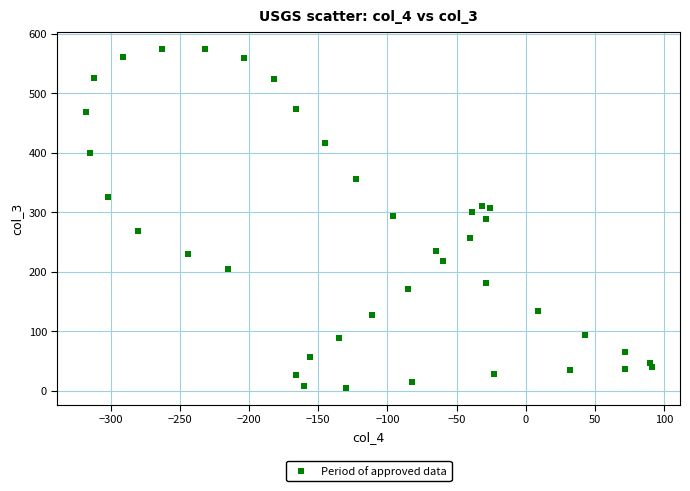

What is the range of Y values (max minus min)?

570